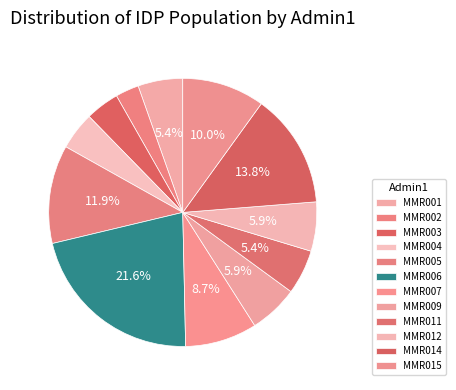

To the nearest percent, what is the average slice percentage?

8%